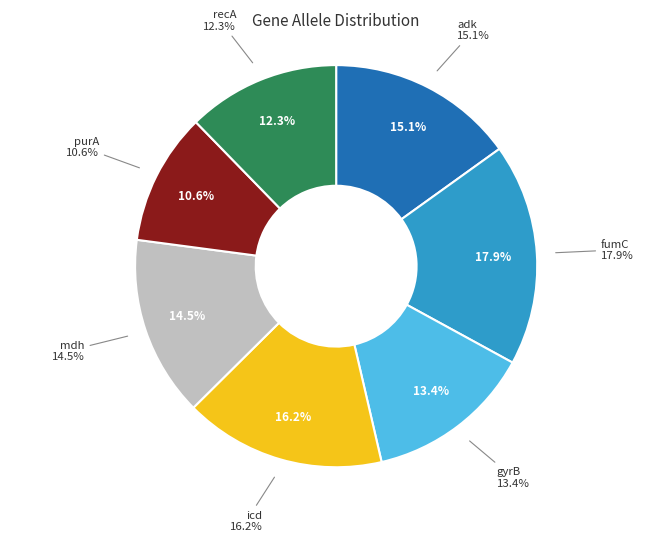

What is the ratio of the value at recA to the value at fumC?

0.7